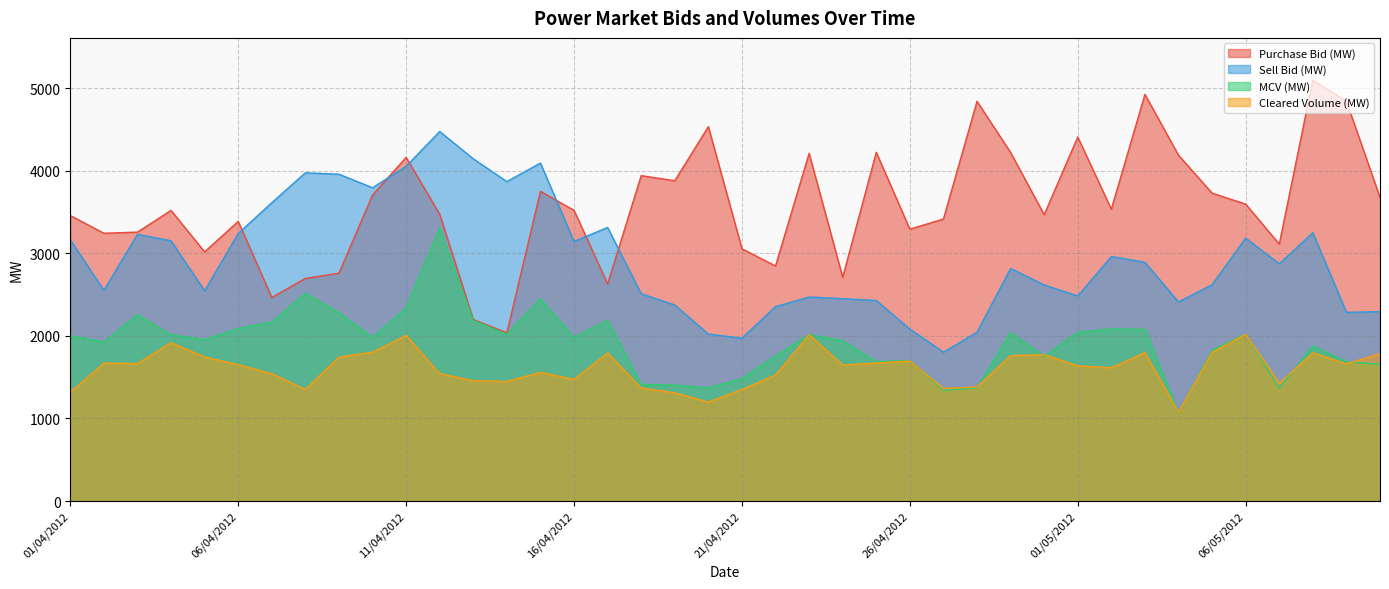

What is the difference between the highest and lowest values at 04/04/2012?

1602.3